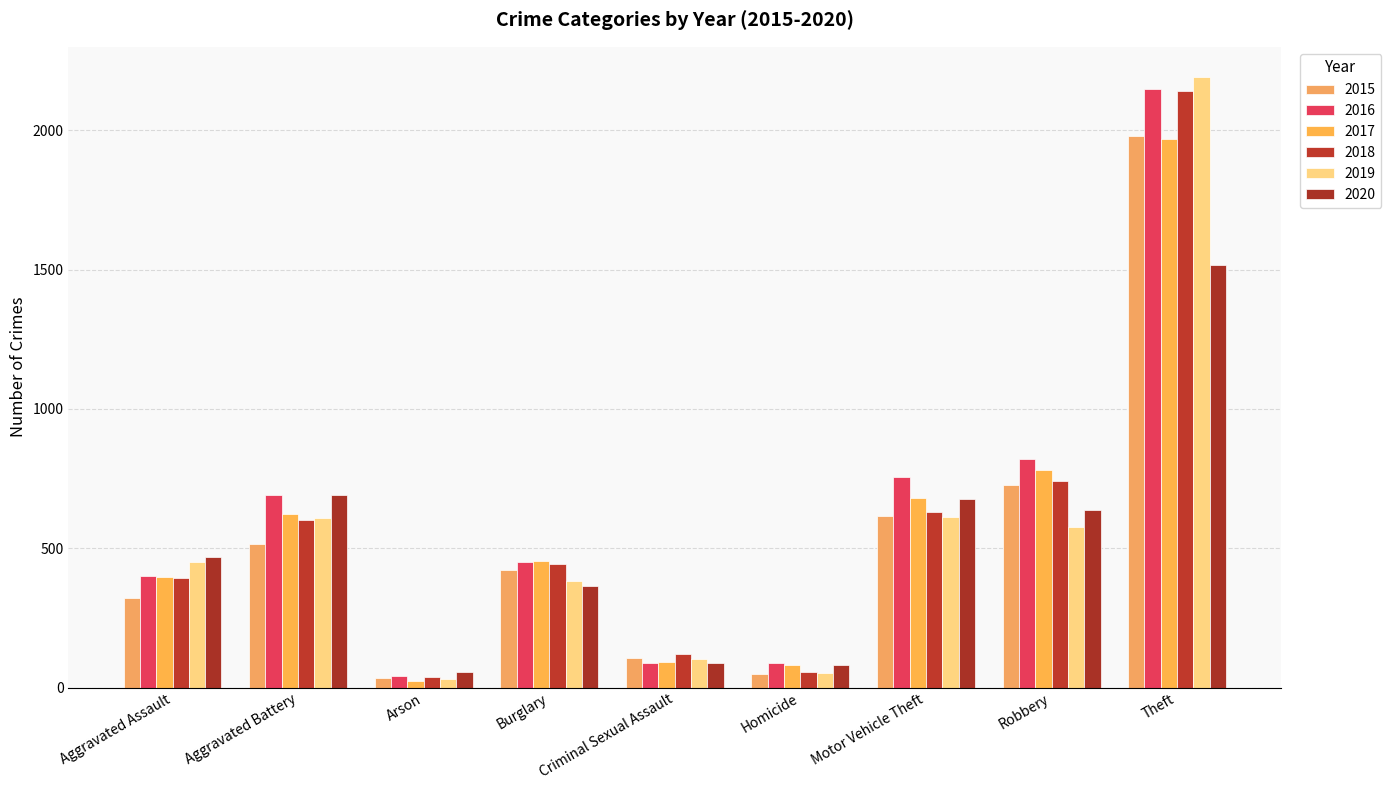

True or false: 2017 has a value of 453 at Burglary.

True